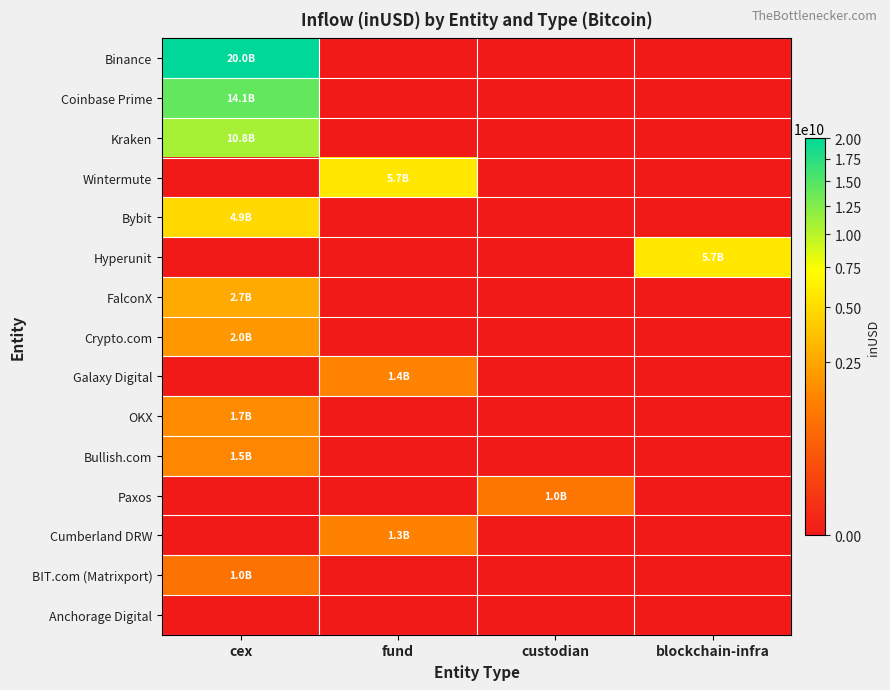

Between custodian and blockchain-infra, which series saw the biggest shift?

Hyperunit